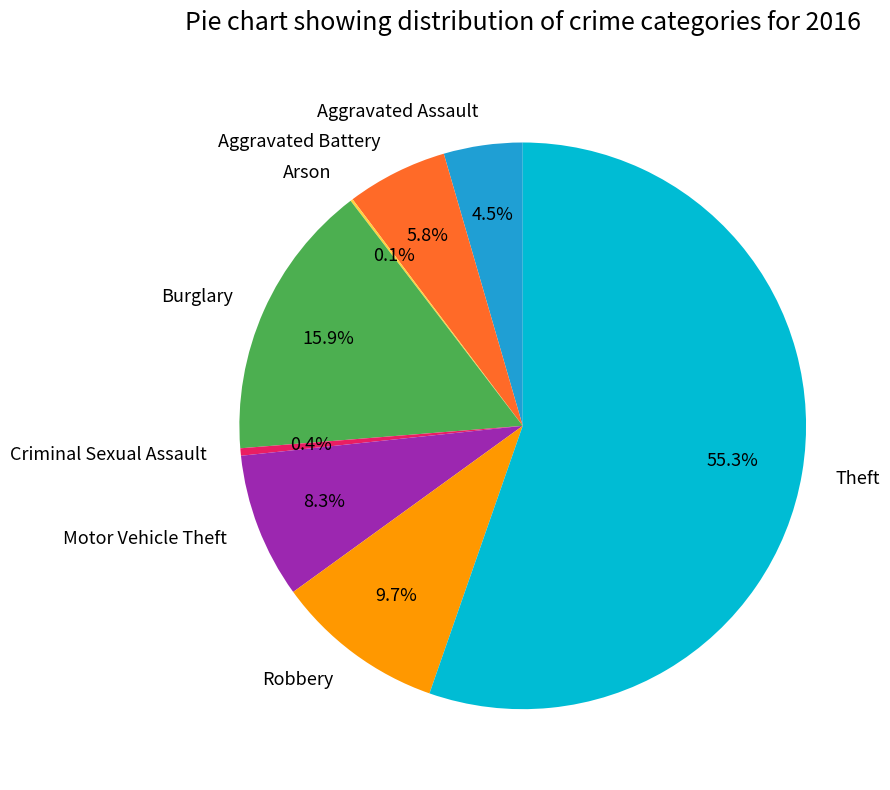

Is it true that Robbery is 3% of the pie?

False